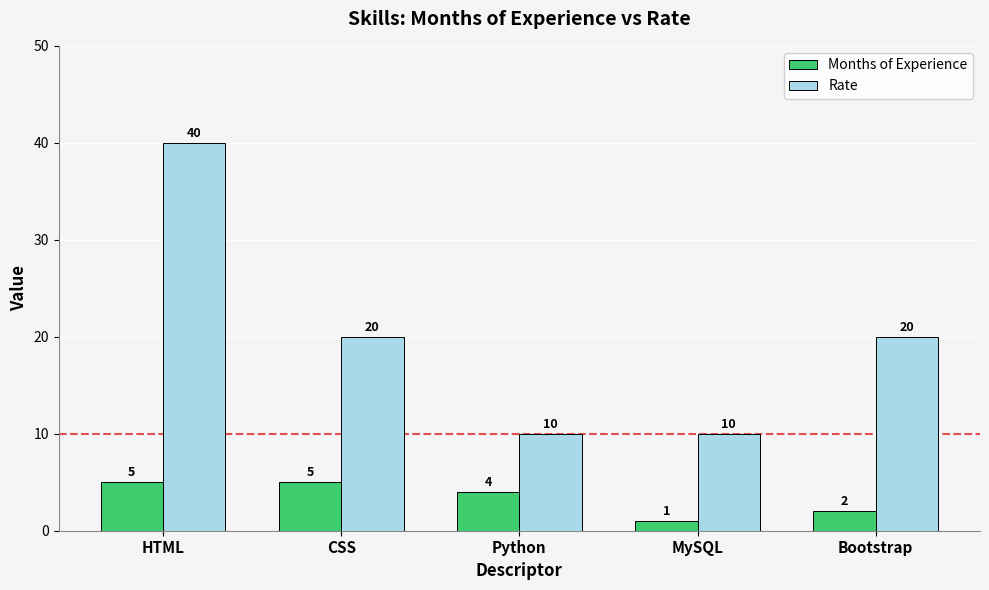

The value of Rate at Bootstrap is 20. True or false?

True